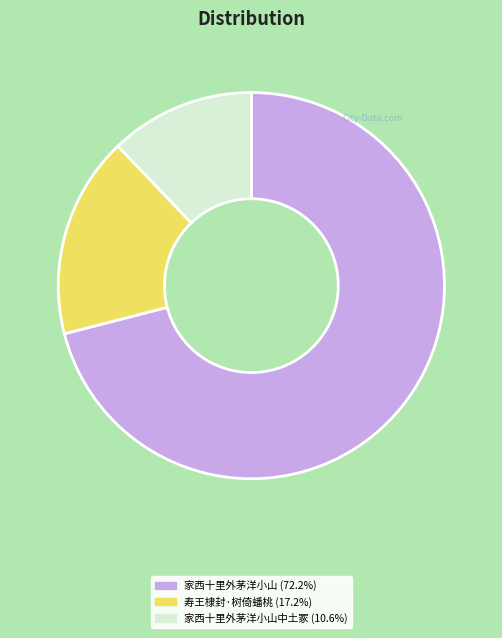

Approximately how many times larger is the value at 寿王棣封·树倚蟠桃 (17.2%) compared to 家西十里外茅洋小山中土冢 (10.6%)?

1.4